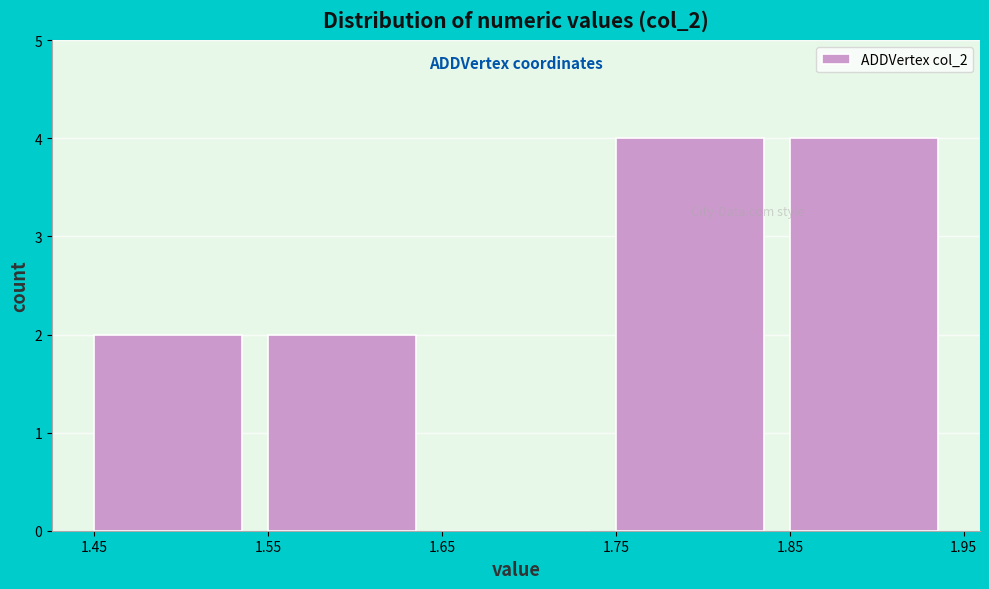

Reading left to right, list every bar in this chart as the range it spans on the x-axis followed by its height. The values are not printed on the chart, so give them approximately, as read against the axis.

1.45 to 1.55: 2
1.55 to 1.65: 2
1.65 to 1.75: 0
1.75 to 1.85: 4
1.85 to 1.95: 4